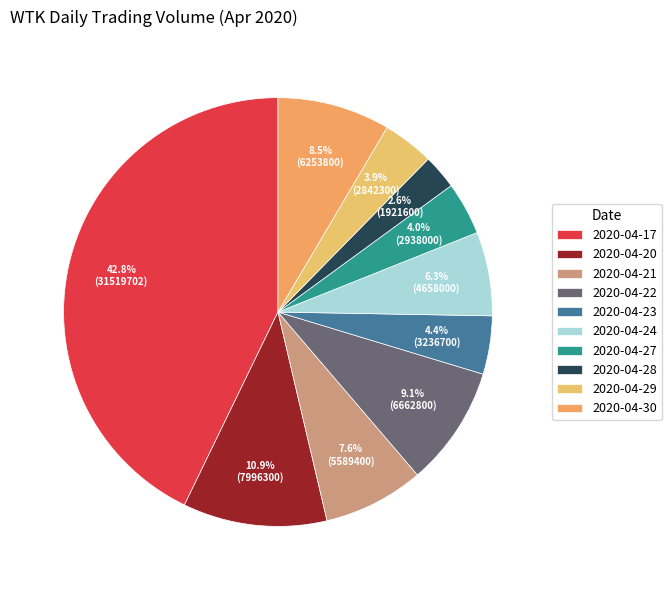

What is the change in value from 2020-04-23 to 2020-04-29?

-394400